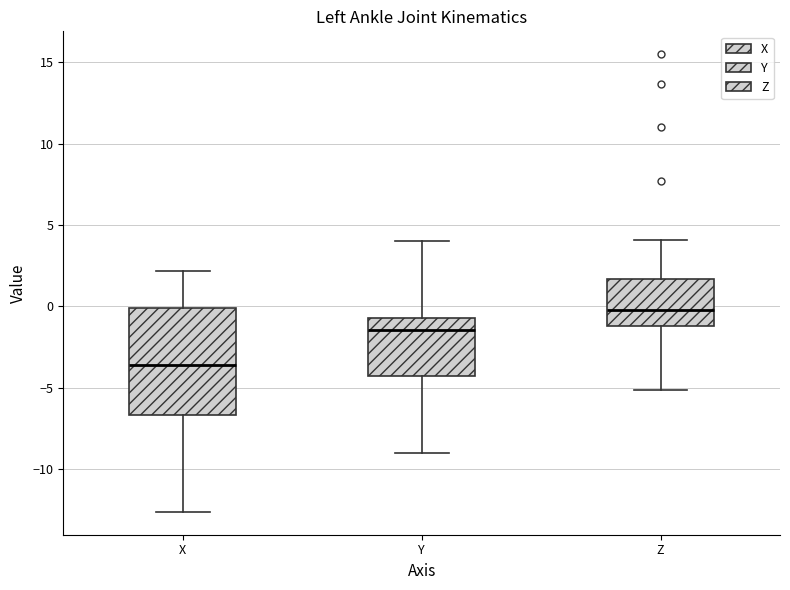

Which box's median line is the highest?

Z